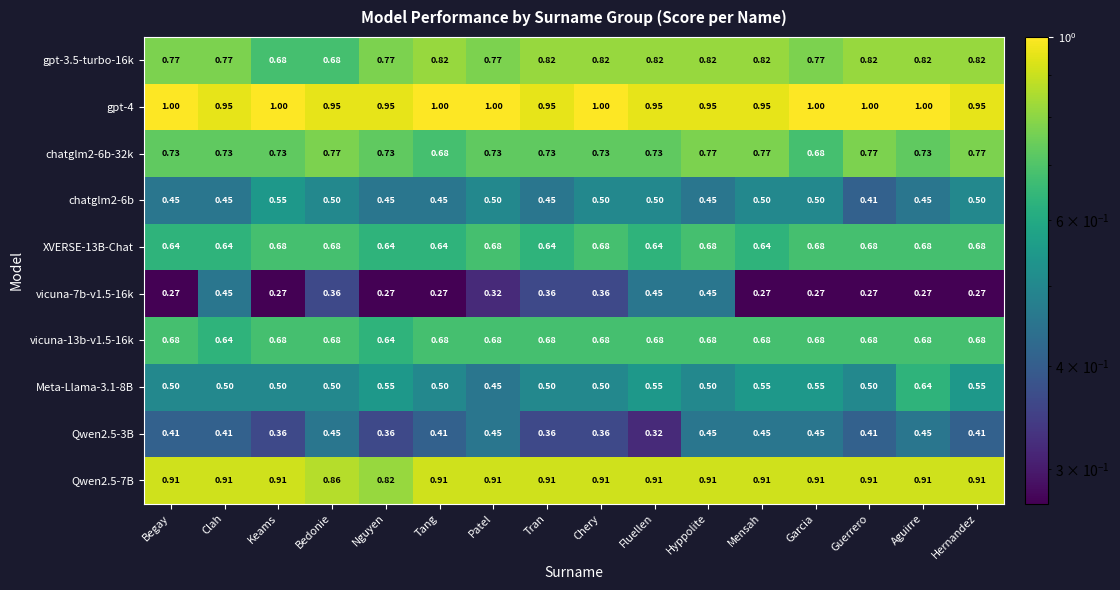

Which category has the lowest value in the chatglm2-6b series?

Guerrero